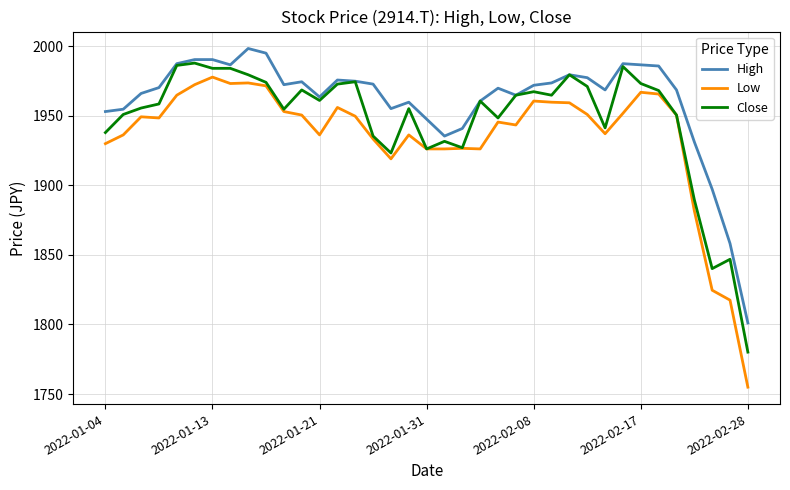

List the series in order of their overall mean, lowest first.

Low, Close, High